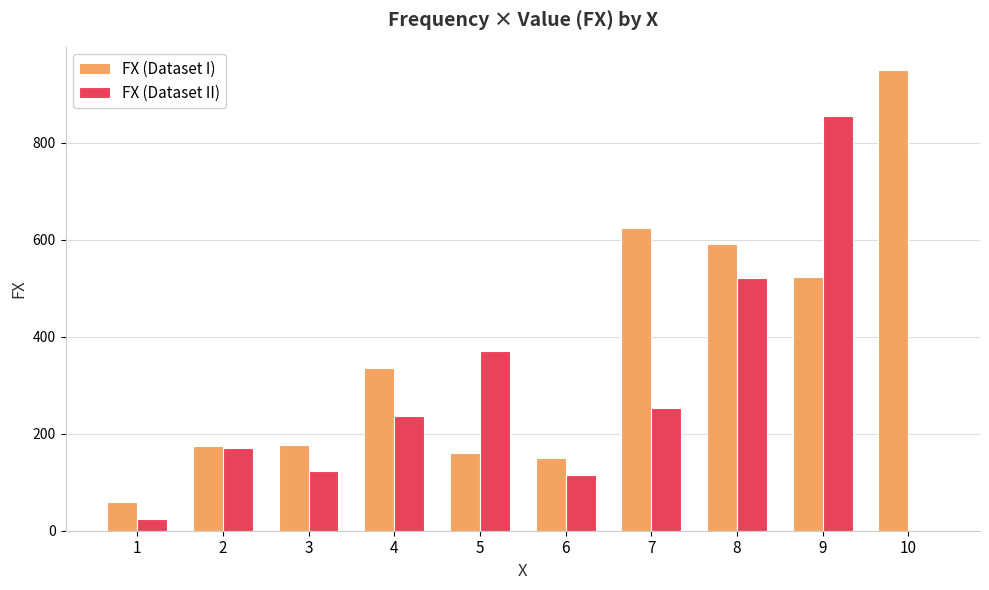

How many categories are shown in the chart?

10